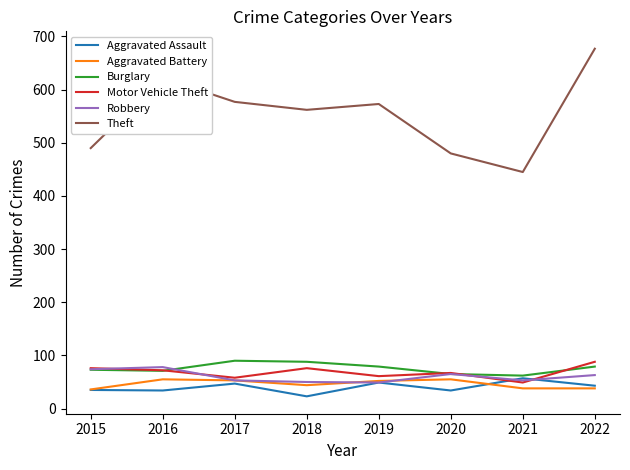

What are all the series names shown in the legend?

Aggravated Assault, Aggravated Battery, Burglary, Motor Vehicle Theft, Robbery, Theft